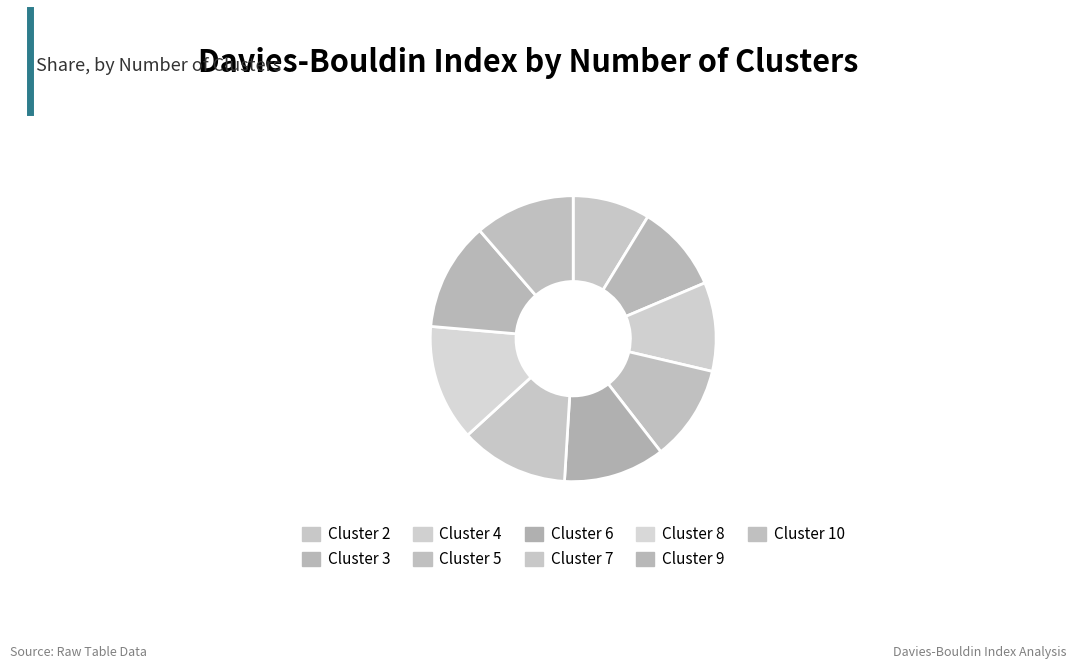

Which slice is the smallest?

Cluster 2